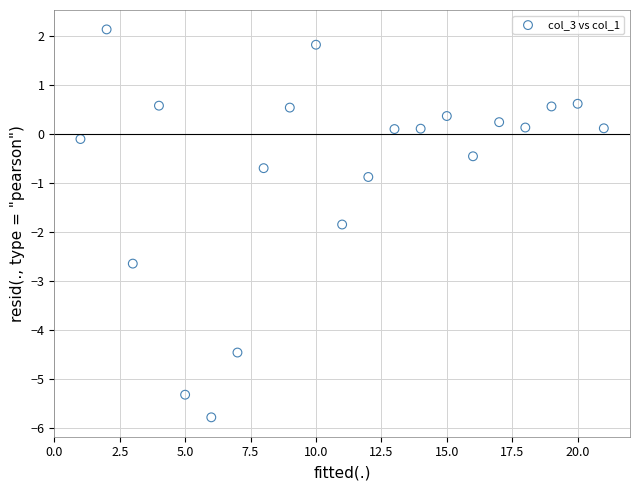

What Y value in the scatter plot is closest to -1?

-0.9